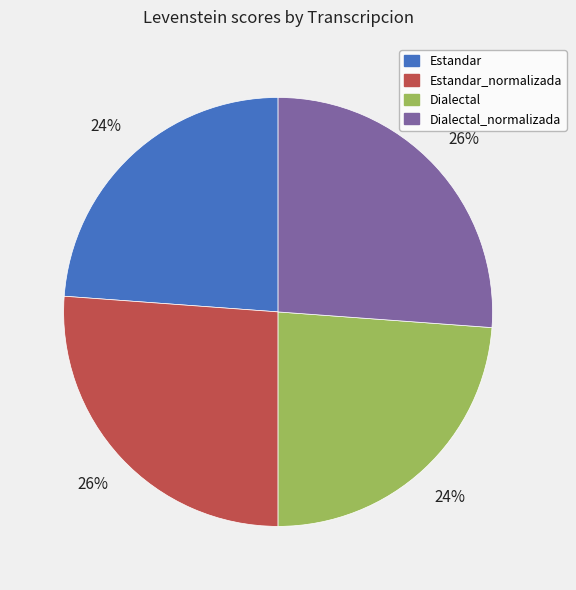

Combined, do Estandar_normalizada and Dialectal_normalizada account for over 50%?

Yes